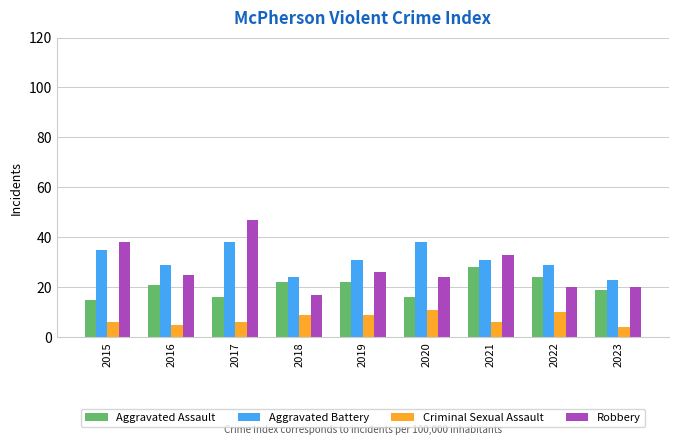

What are all the series names shown in the legend?

Aggravated Assault, Aggravated Battery, Criminal Sexual Assault, Robbery